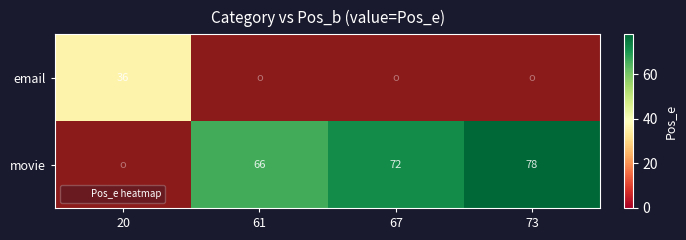

Where does the movie series first go above 72?

73